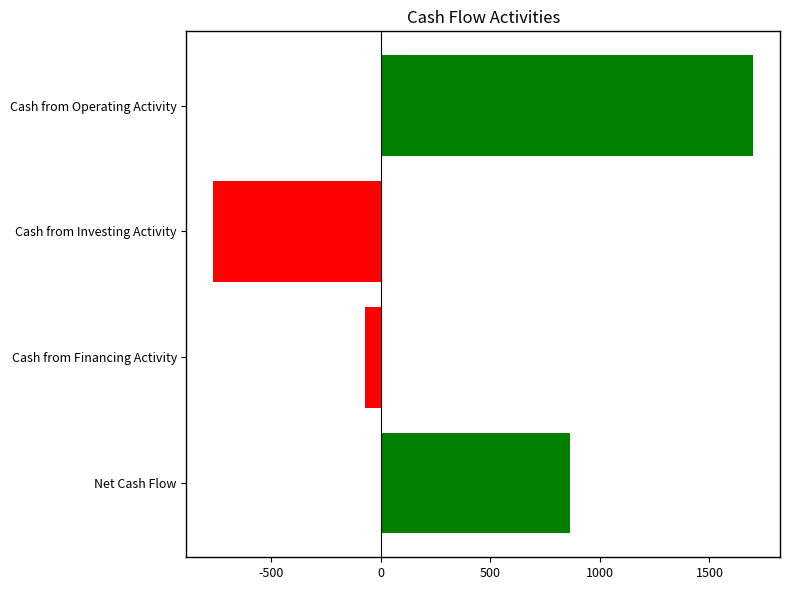

List the labels in order of value, largest first.

Cash from Operating Activity, Net Cash Flow, Cash from Financing Activity, Cash from Investing Activity